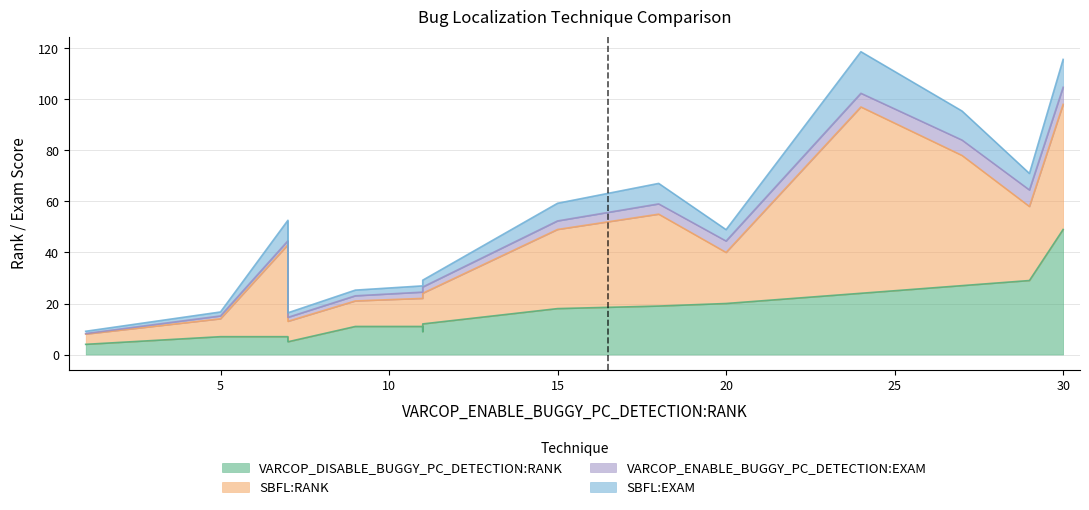

Does the chart display data point markers on the line(s)?

No